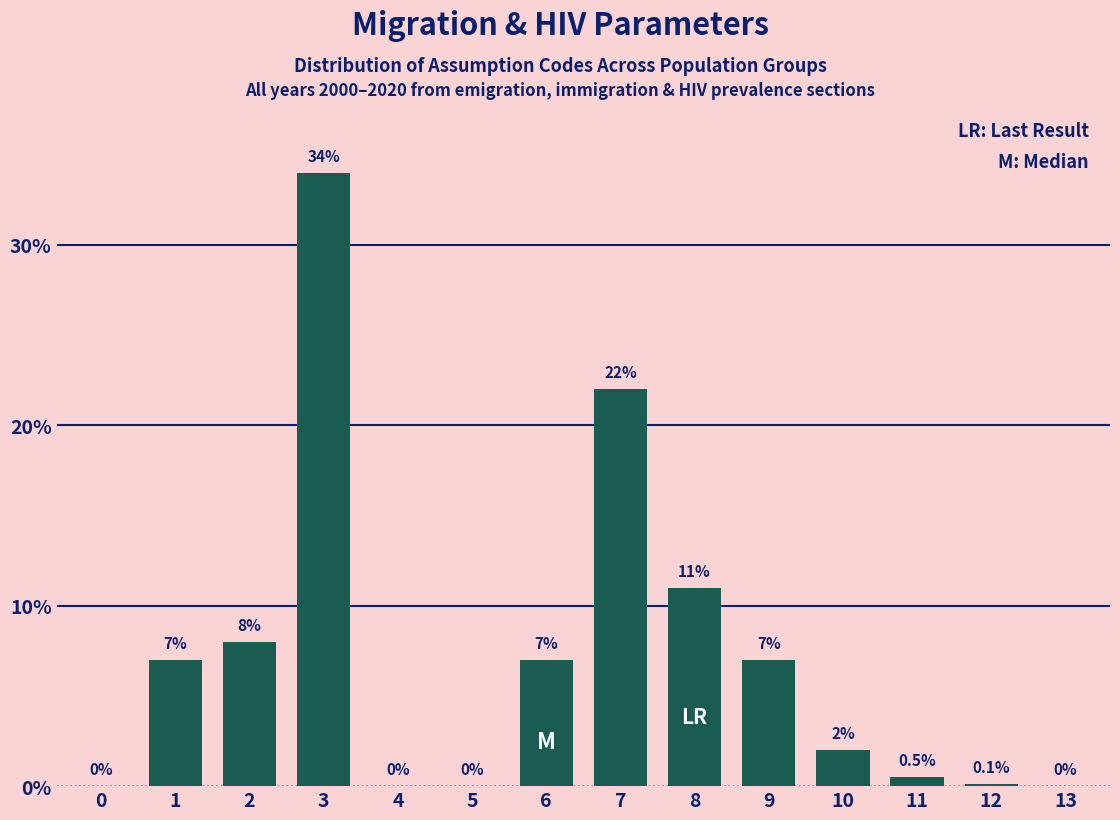

Reading left to right, extract all data points from this chart.

0=0.0	1=7.0	2=8.0	3=34.0	4=0.0	5=0.0	6=7.0	7=22.0	8=11.0	9=7.0	10=2.0	11=0.5	12=0.1	13=0.0